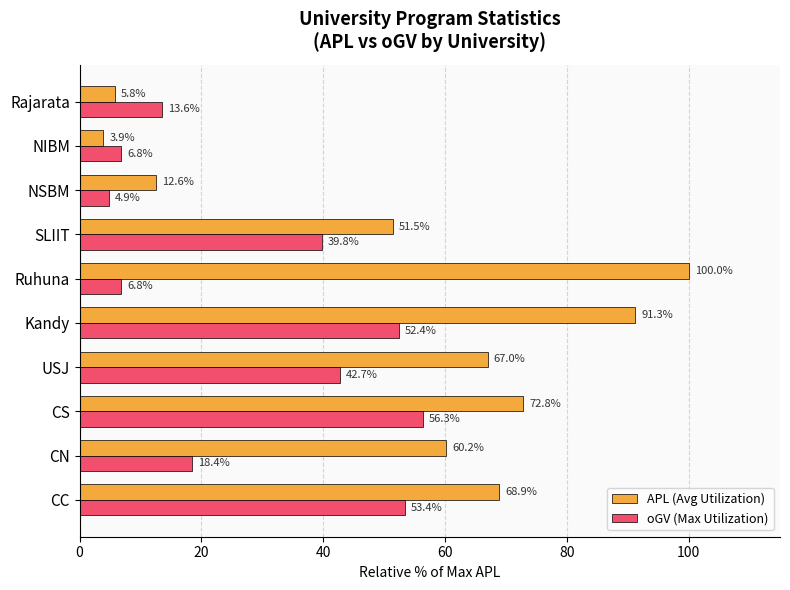

What is the difference between the maximum and minimum values in the oGV (Max Utilization) series?

51.5